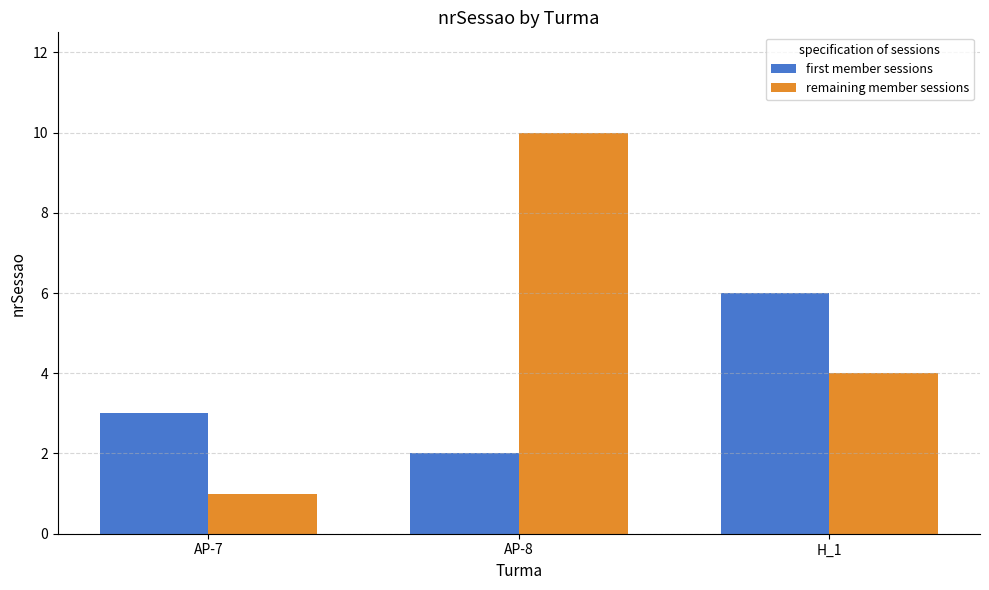

What is the label of the 1st bar from the left?

AP-7